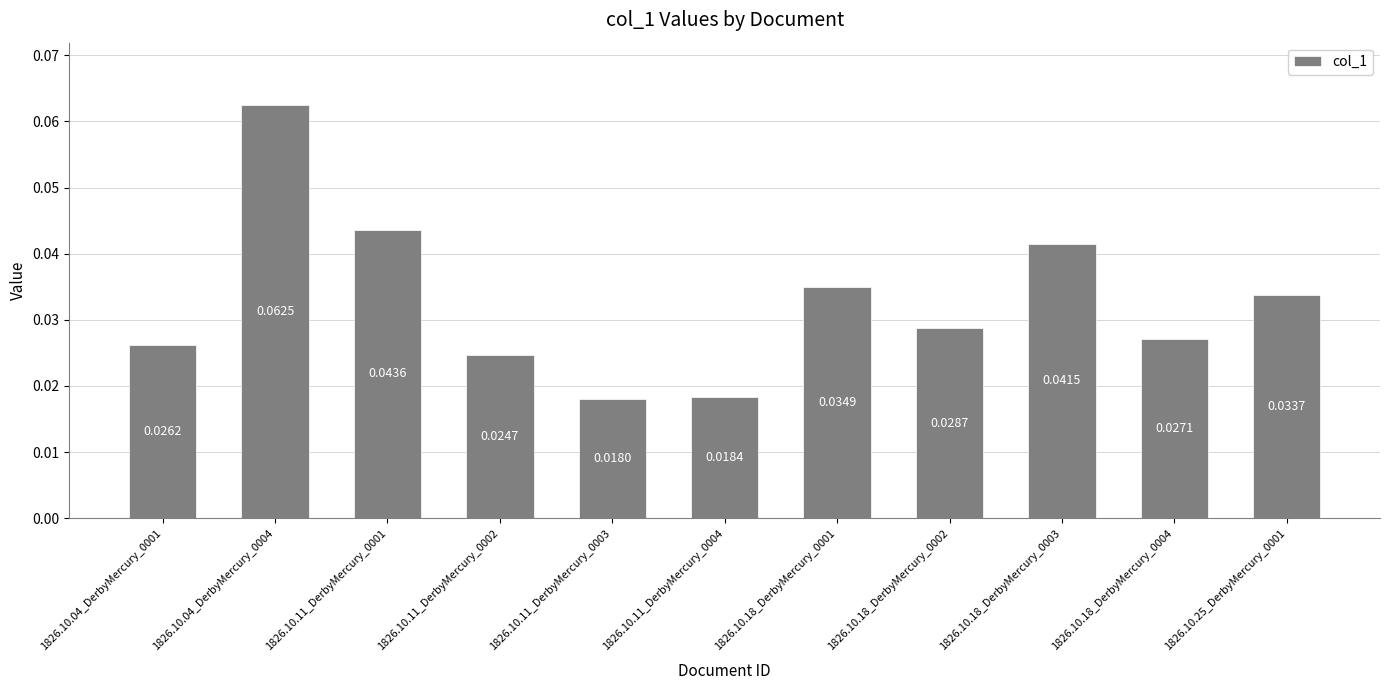

List the labels in order of value, largest first.

1826.10.04_DerbyMercury_0004, 1826.10.11_DerbyMercury_0001, 1826.10.18_DerbyMercury_0003, 1826.10.18_DerbyMercury_0001, 1826.10.25_DerbyMercury_0001, 1826.10.18_DerbyMercury_0002, 1826.10.18_DerbyMercury_0004, 1826.10.04_DerbyMercury_0001, 1826.10.11_DerbyMercury_0002, 1826.10.11_DerbyMercury_0004, 1826.10.11_DerbyMercury_0003